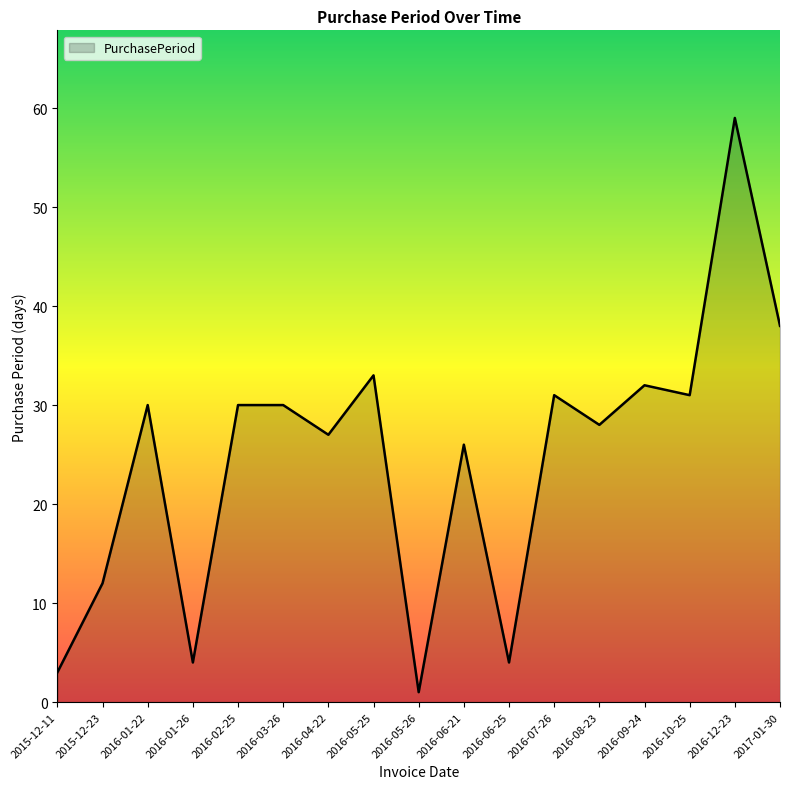

What is the difference between the maximum and minimum values?

58